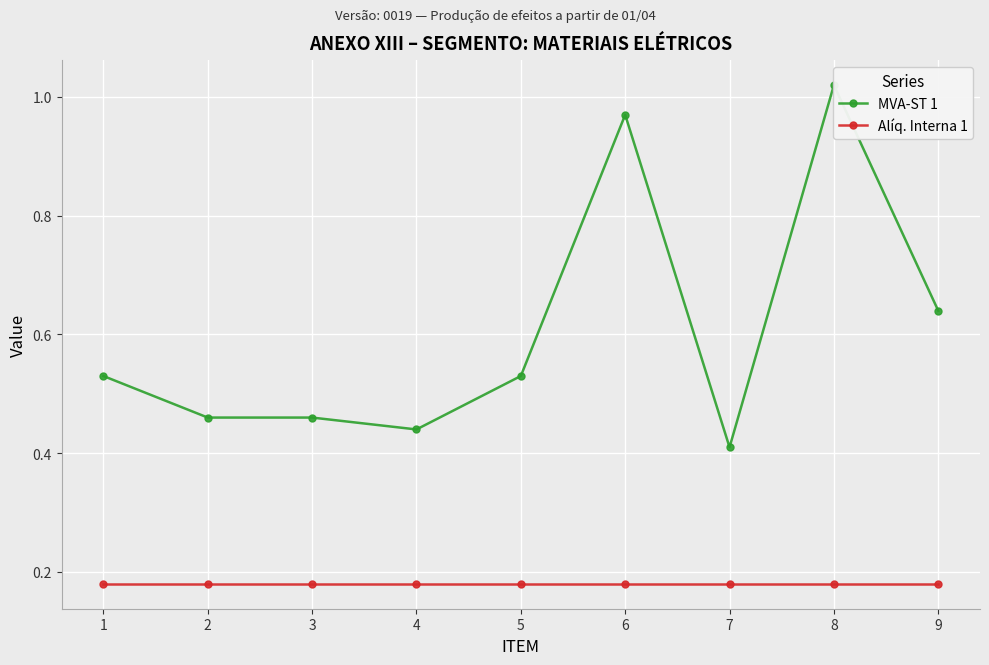

Rank the series by their average value, from highest to lowest.

MVA-ST 1, Alíq. Interna 1